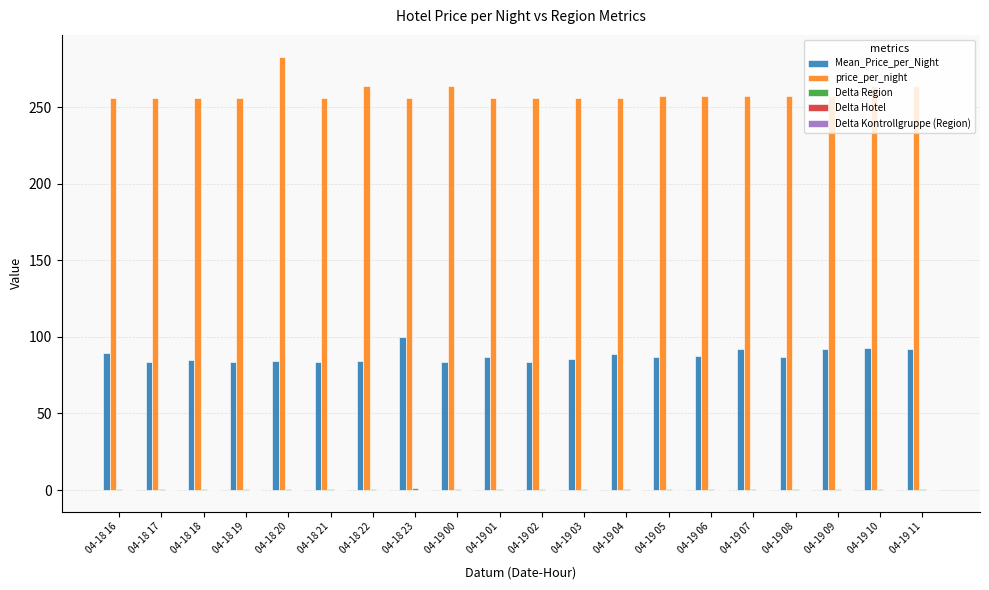

At which category does the chart reach its peak across all series?

04-18 20